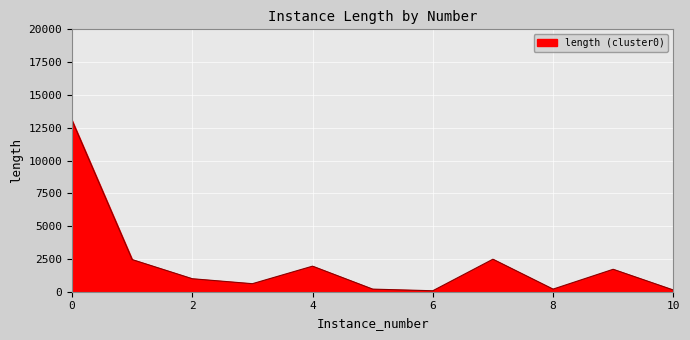

True or false: the data has more than 2 interior local peaks.

True